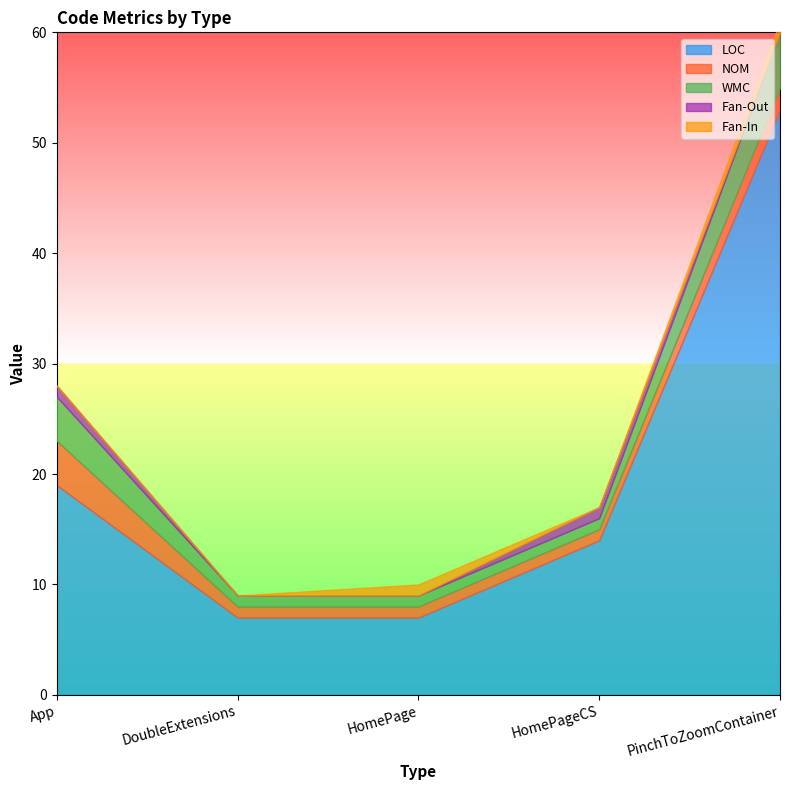

What is the greatest value displayed?

53